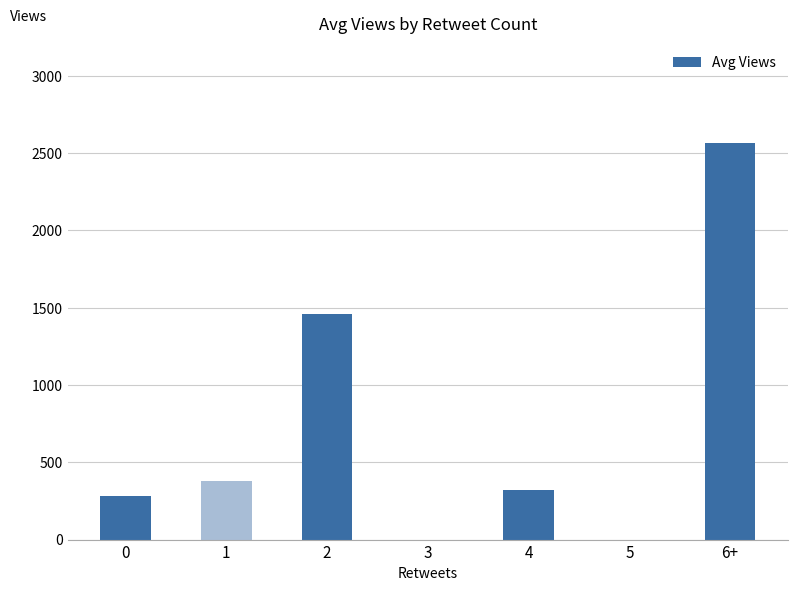

At which label does the data first exceed 321?

1